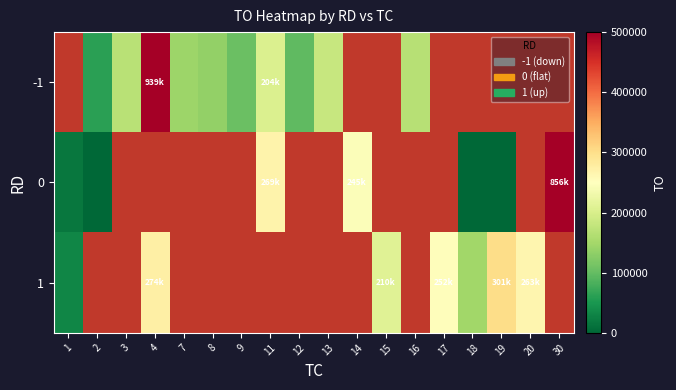

Which category has the lowest value in the 1 series?

1